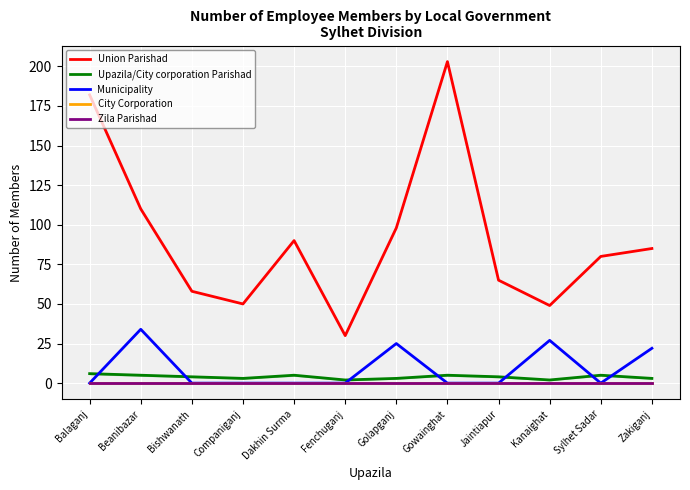

What is the total value across all series at Kanaighat?

78